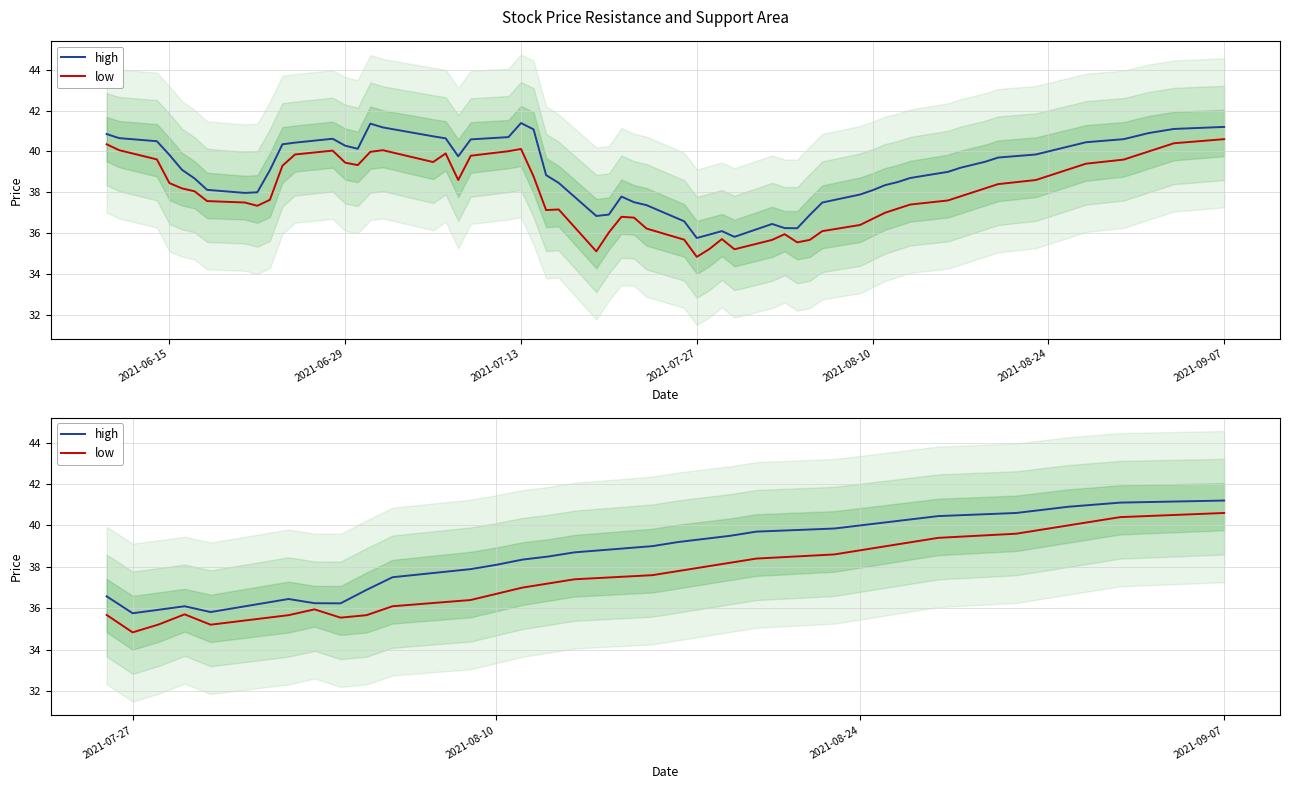

What is the sum of all low values?

1165.9